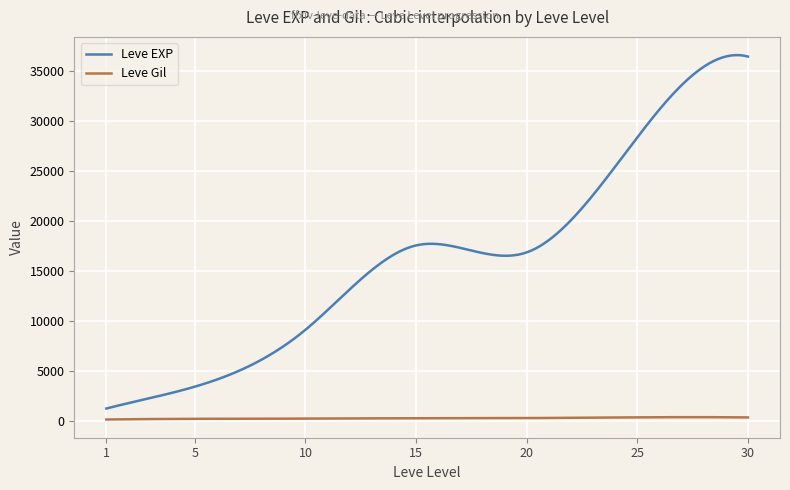

What is the minimum value for Leve Gil?

113.3